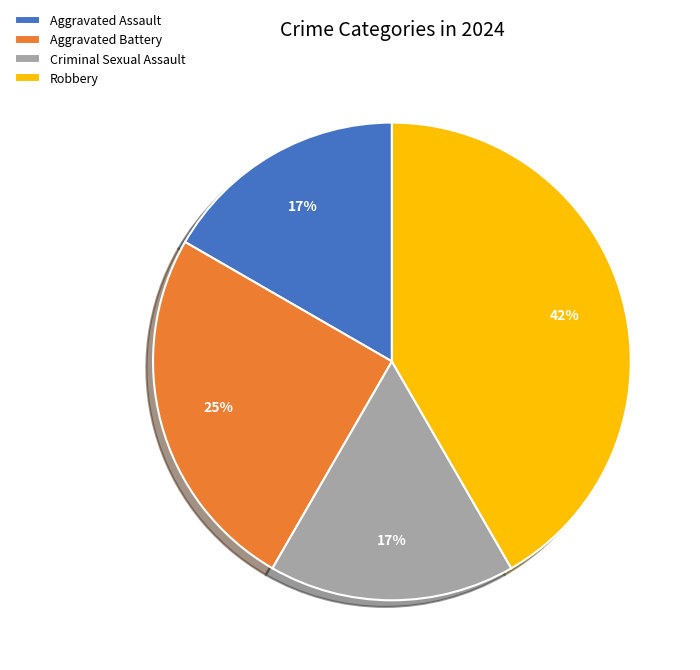

To the nearest percent, what is the combined percentage of Aggravated Assault and Robbery?

58%